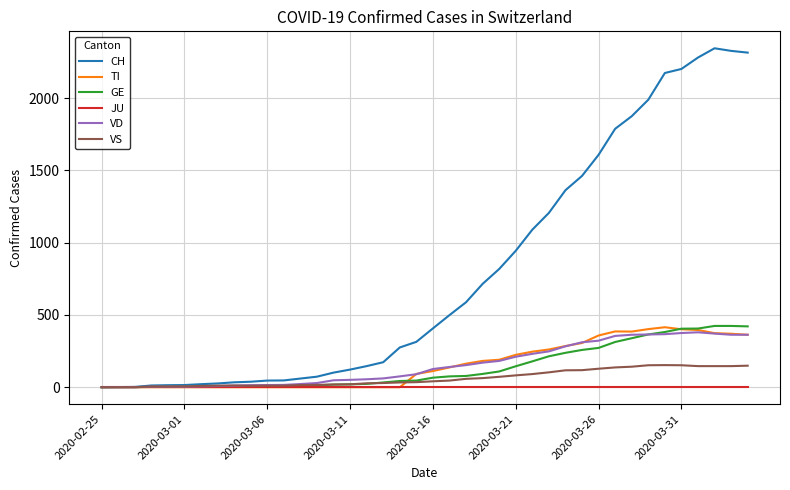

What is the greatest value displayed?

2345